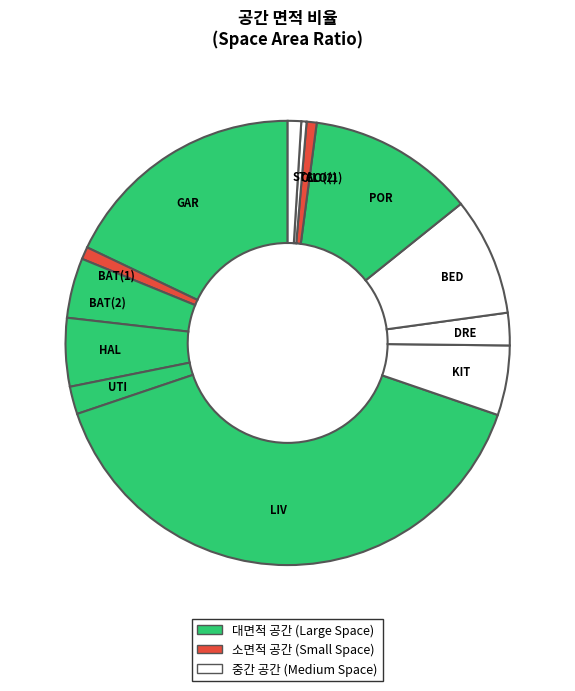

Does any single category account for the majority?

No